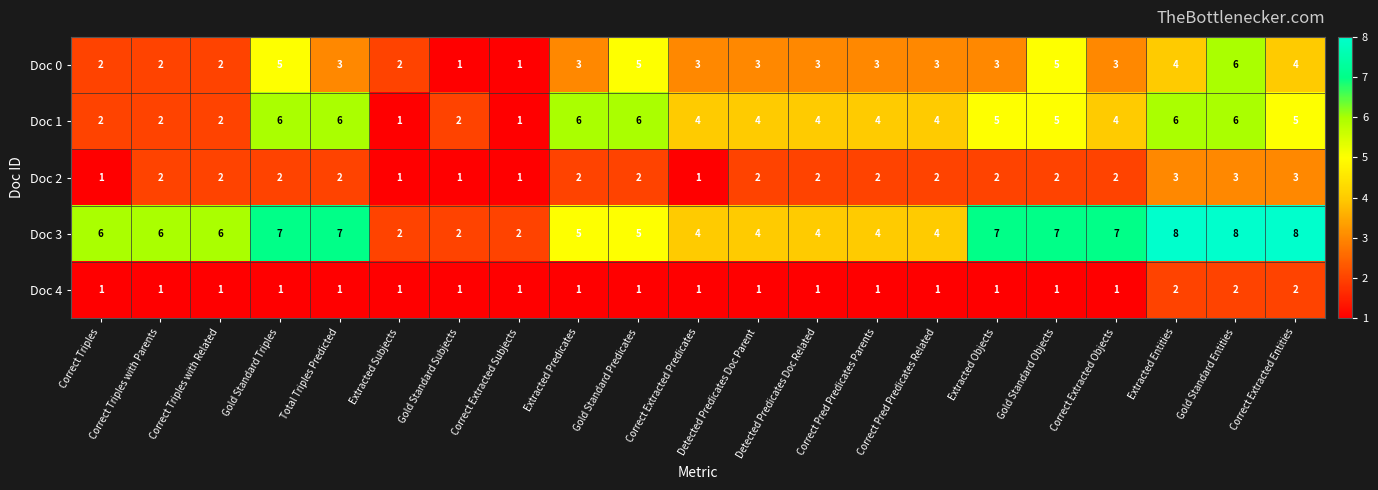

At which label does Doc 0 reach its peak?

Gold Standard Entities